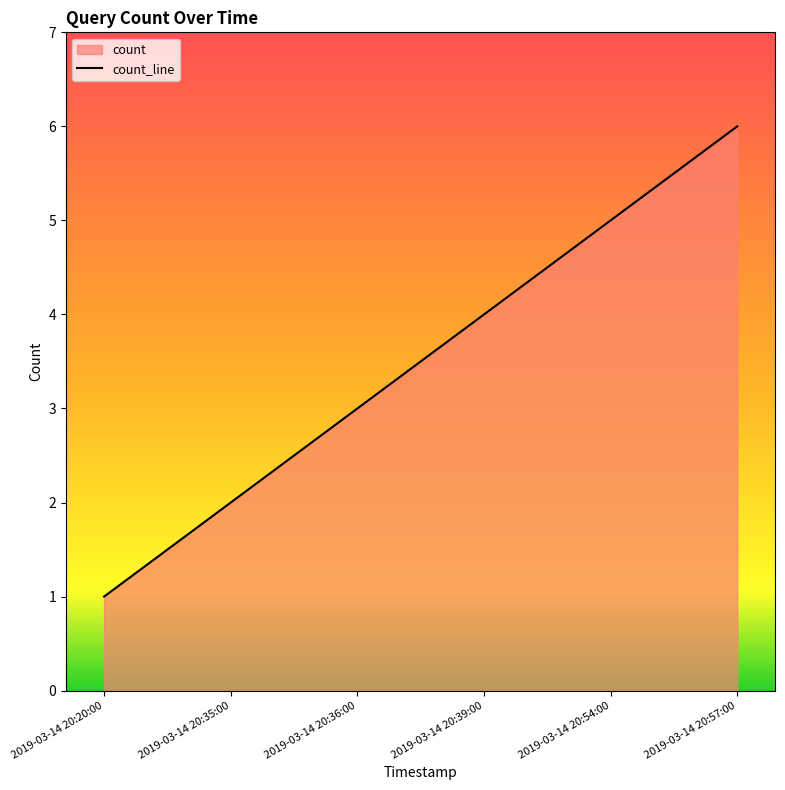

What is the change in value from 2019-03-14 20:20:00 to 2019-03-14 20:36:00?

+2